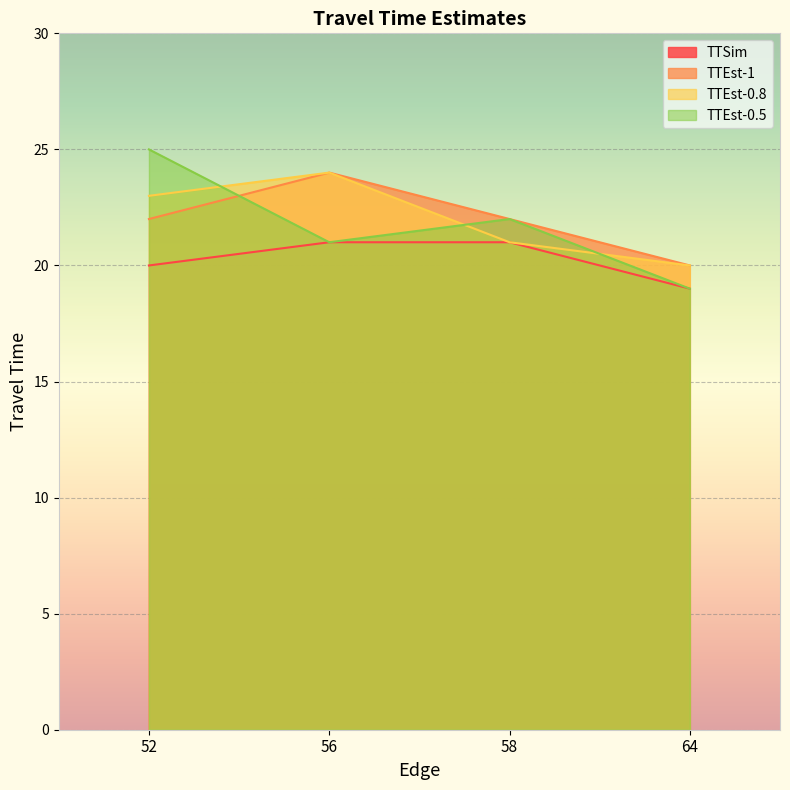

At how many categories does at least one series exceed 20?

3